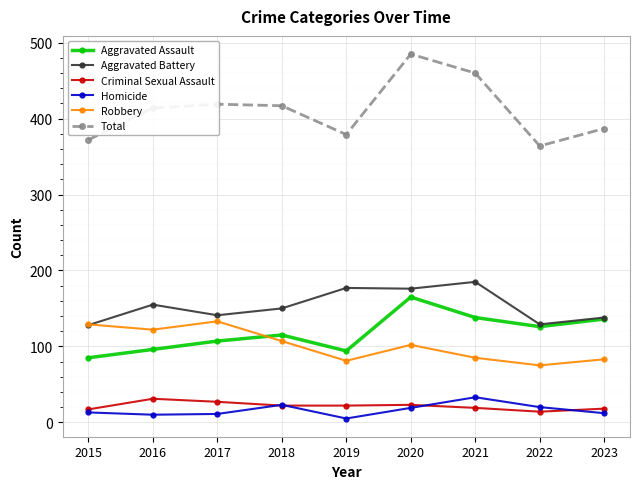

Which series has the widest spread of values?

Total